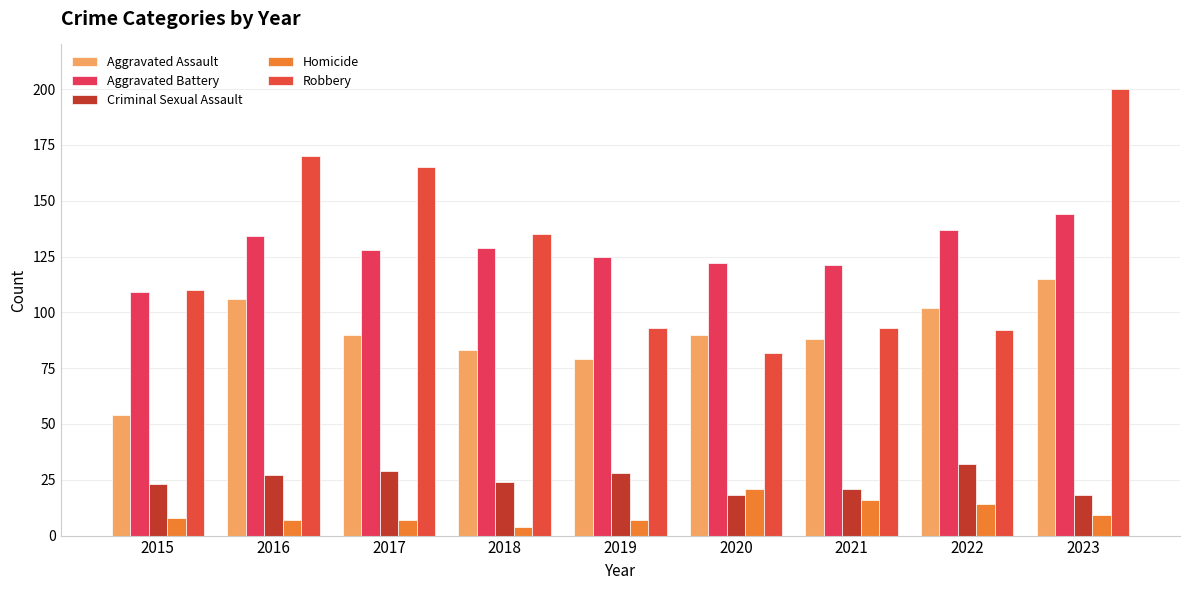

True or false: Aggravated Battery has a value of 219 at 2018.

False